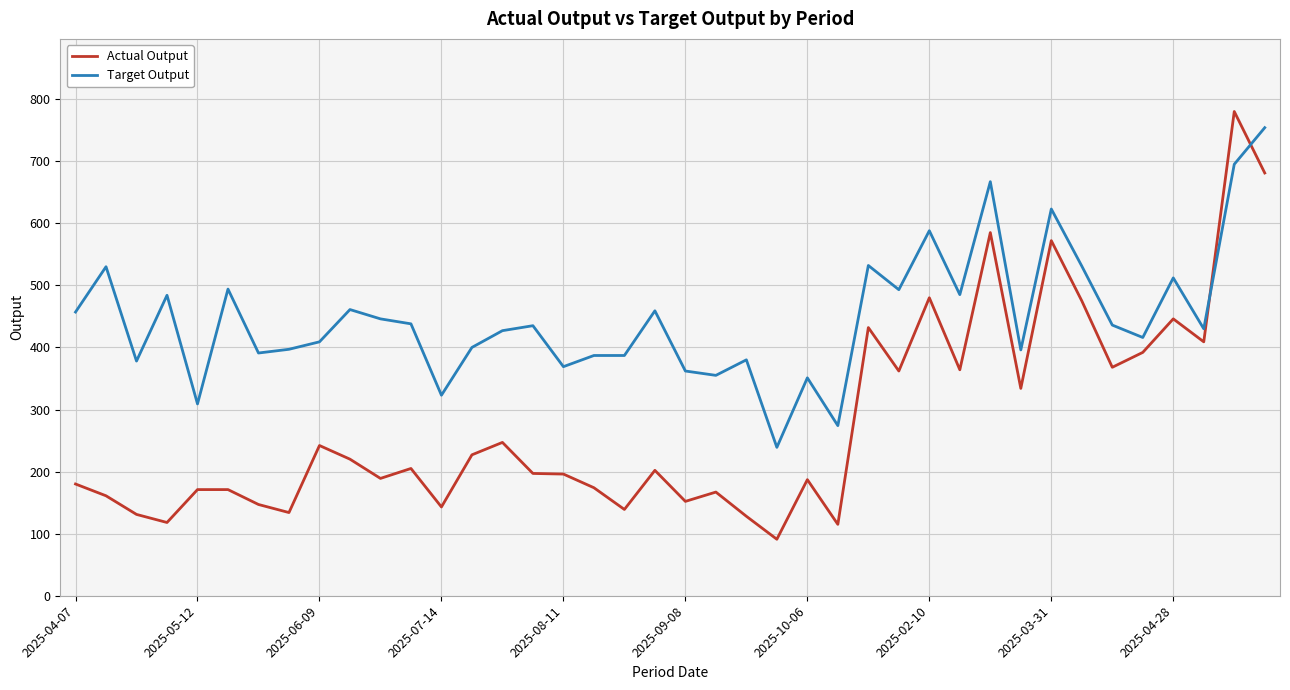

List the series in order of their overall mean, highest first.

Target Output, Actual Output